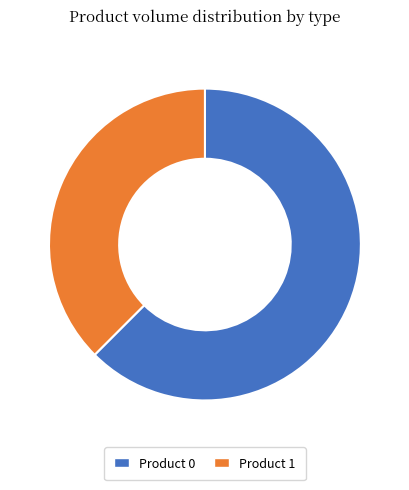

Which slice is the smallest?

Product 1